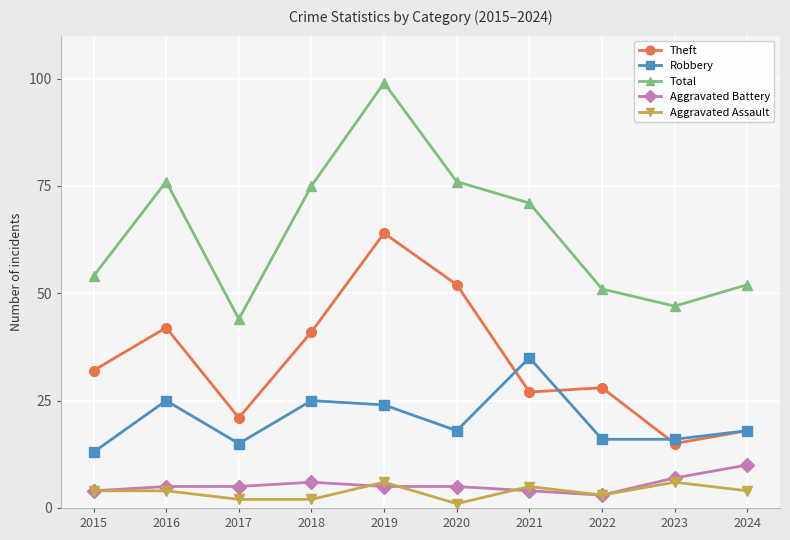

The value of Aggravated Battery at 2018 is 11. True or false?

False